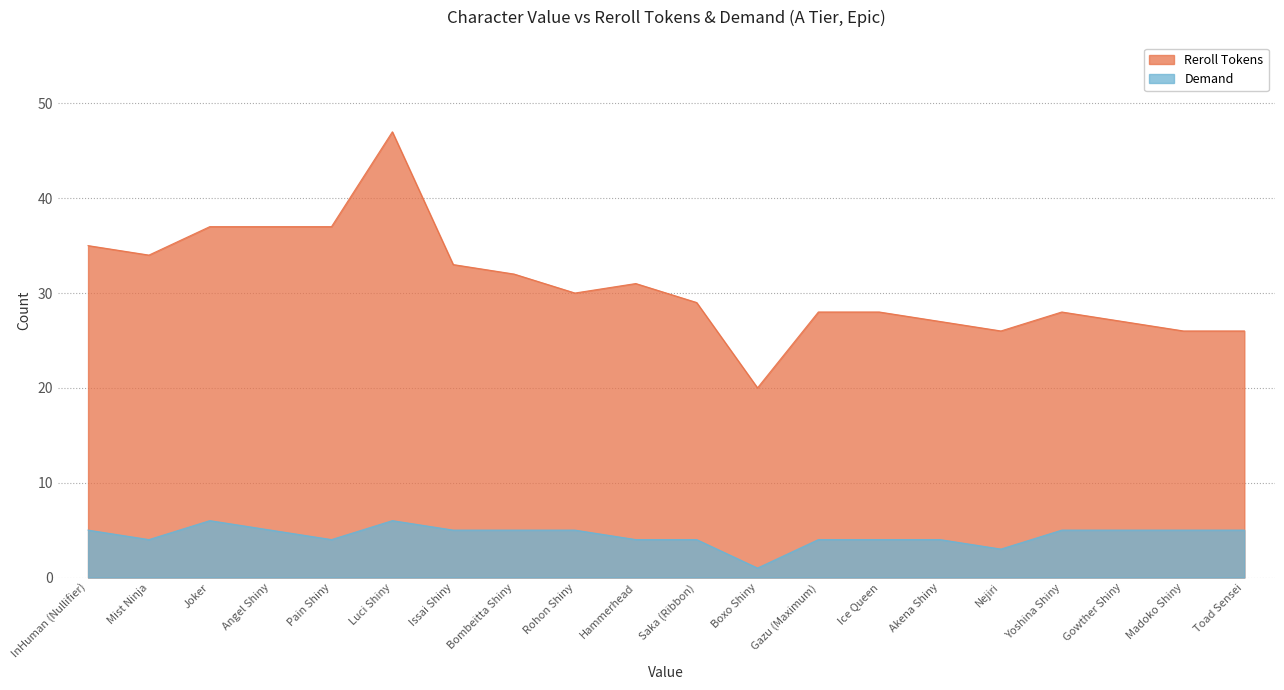

Which label corresponds to the smallest value in the chart?

Boxo Shiny